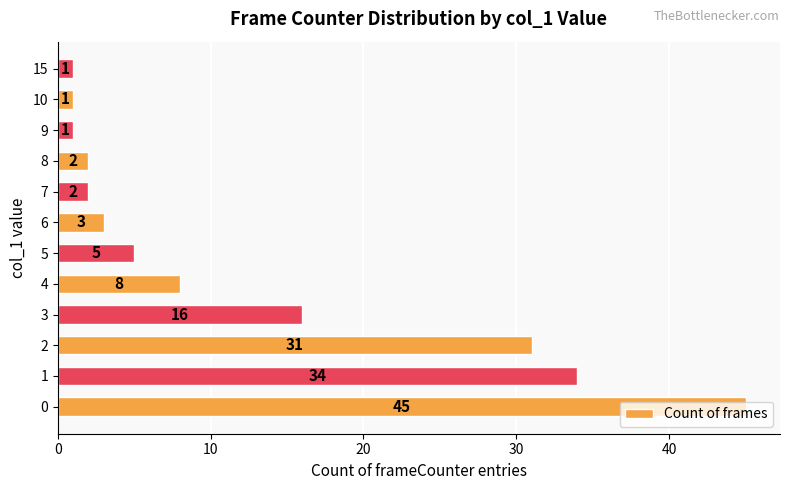

Is it true that the value at 3 is 16?

True